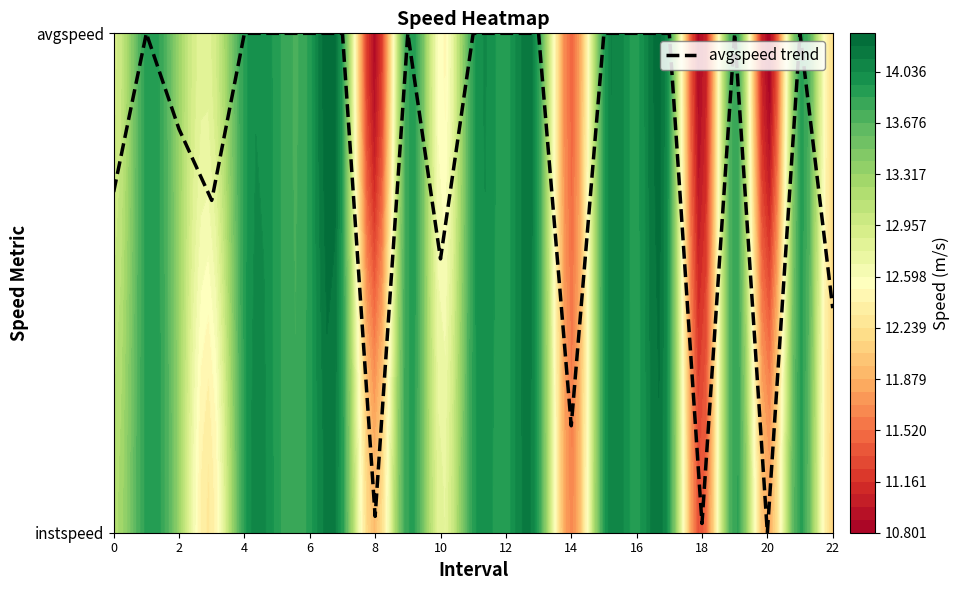

How many distinct data groups are displayed?

1